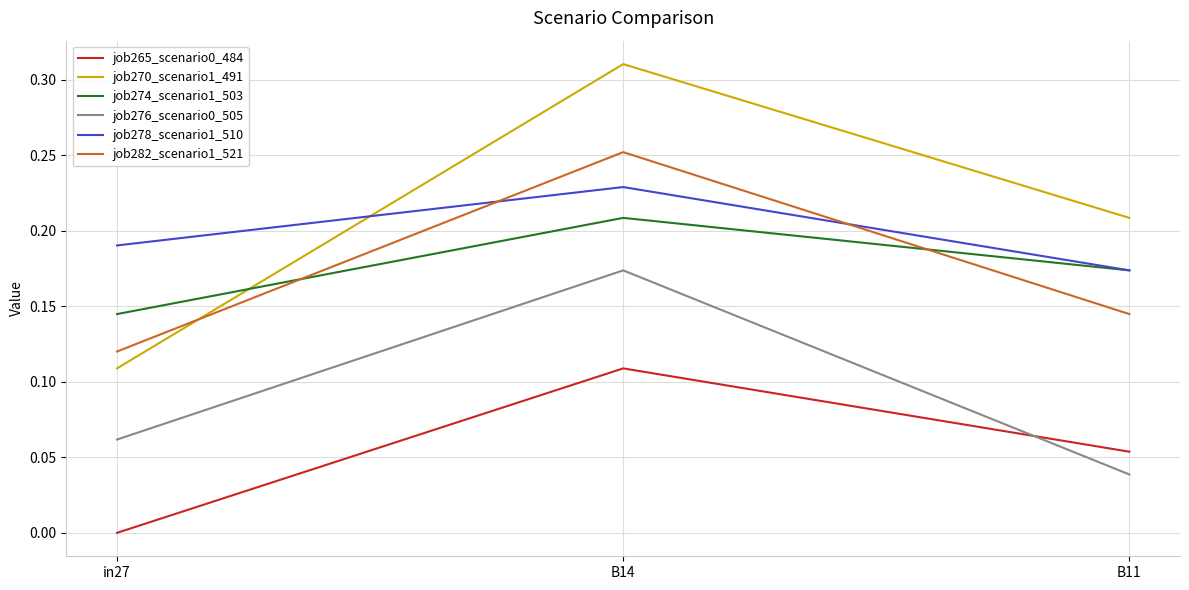

The job278_scenario1_510 series shows 0.3 at B14. True or false?

False